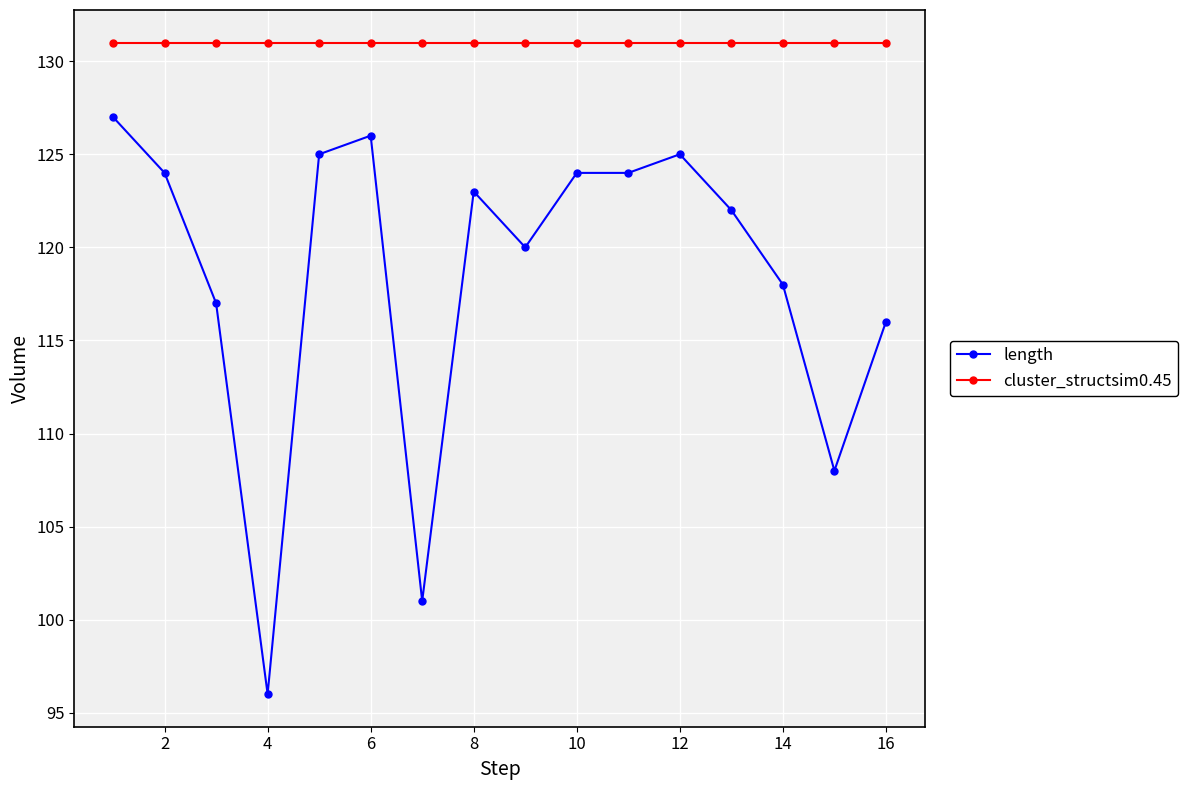

At how many categories does at least one series exceed 112?

16